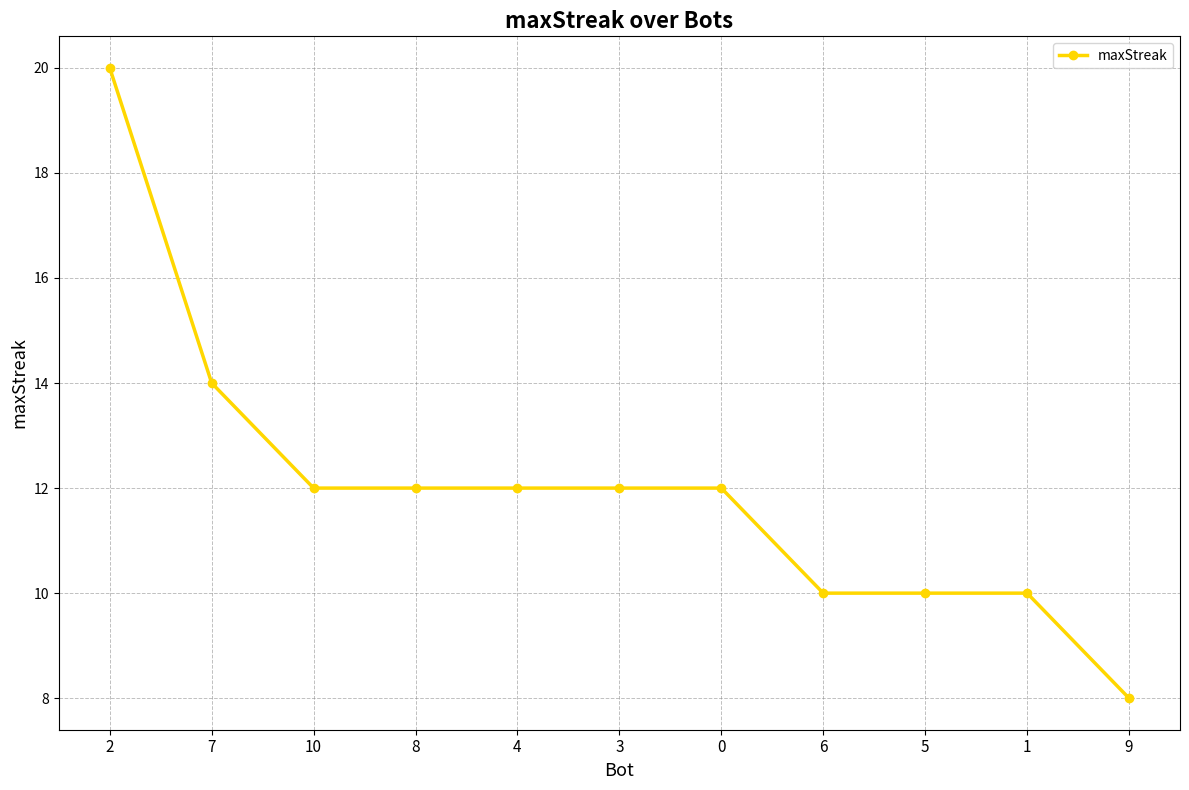

Does the chart display data point markers on the line(s)?

Yes